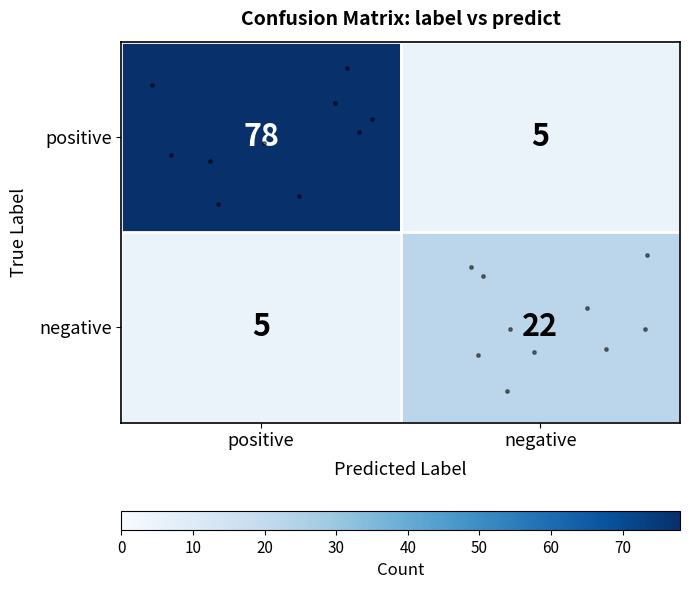

What is the minimum value shown in the chart?

5